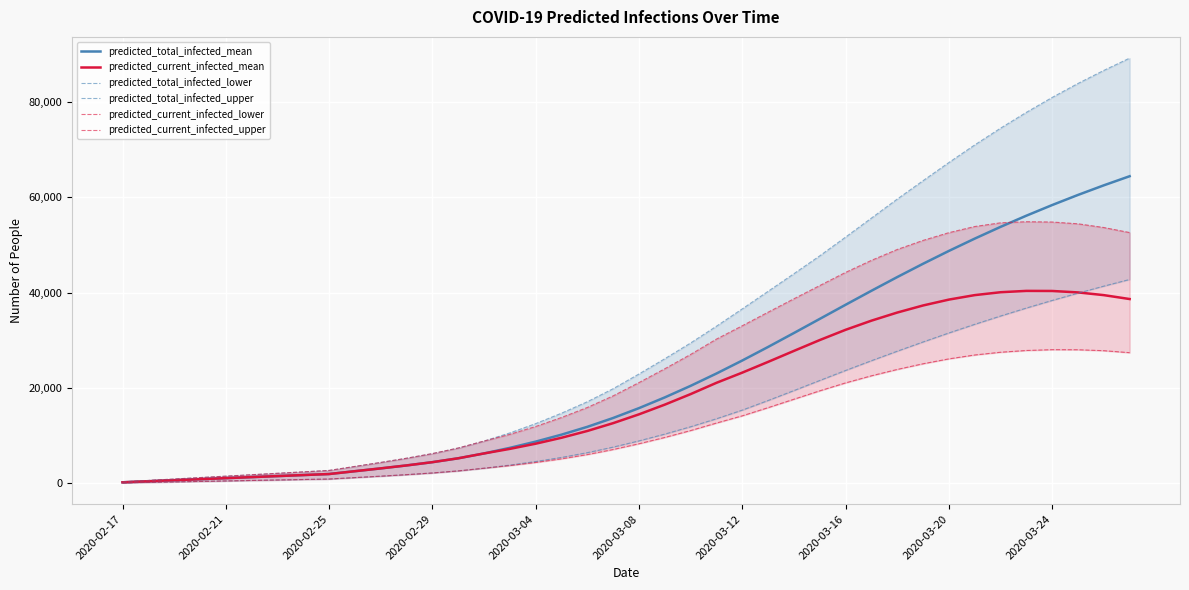

Does the chart display data point markers on the line(s)?

No